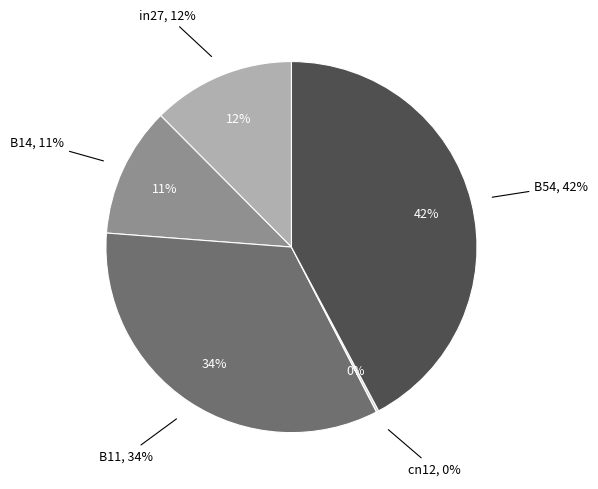

Is it true that B14 is 11% of the pie?

True